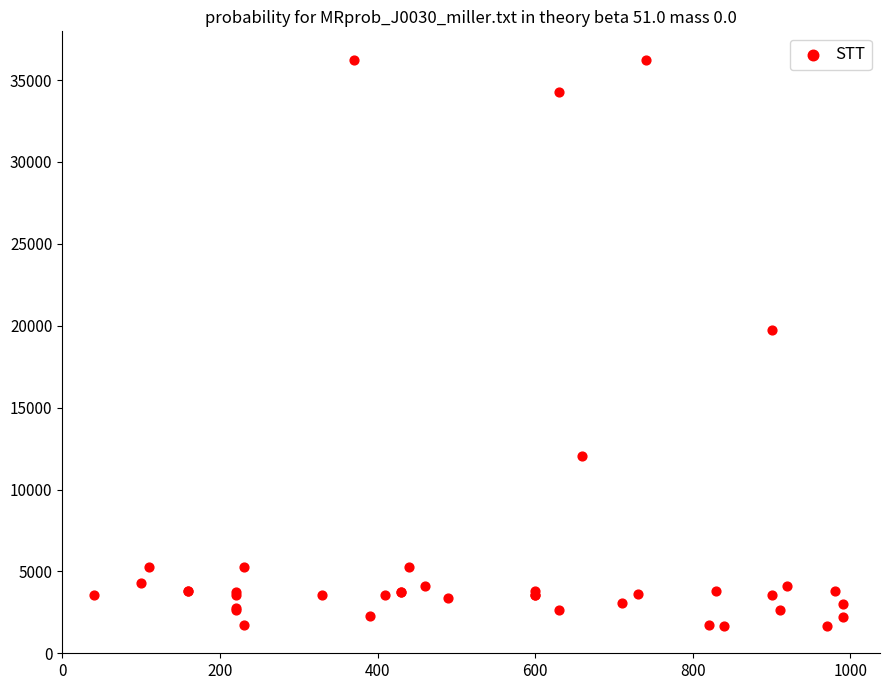

What Y value in the scatter plot is closest to 18967?

19744